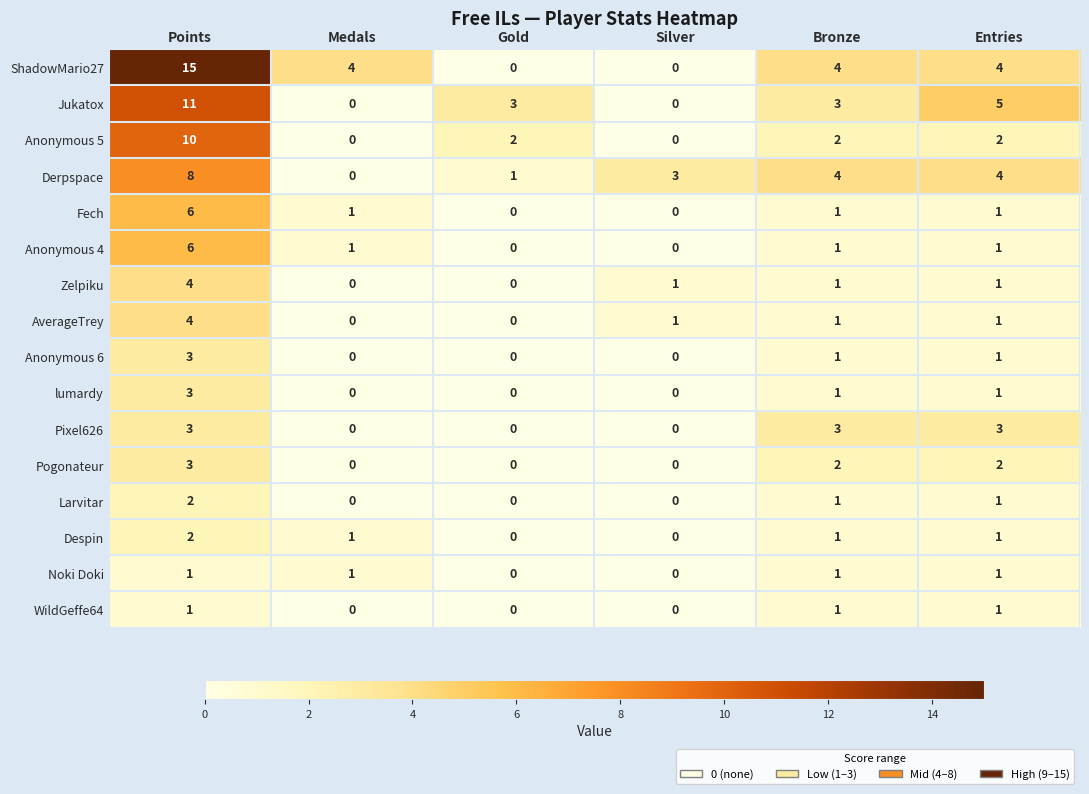

At which category is the sum across all series the highest?

Points